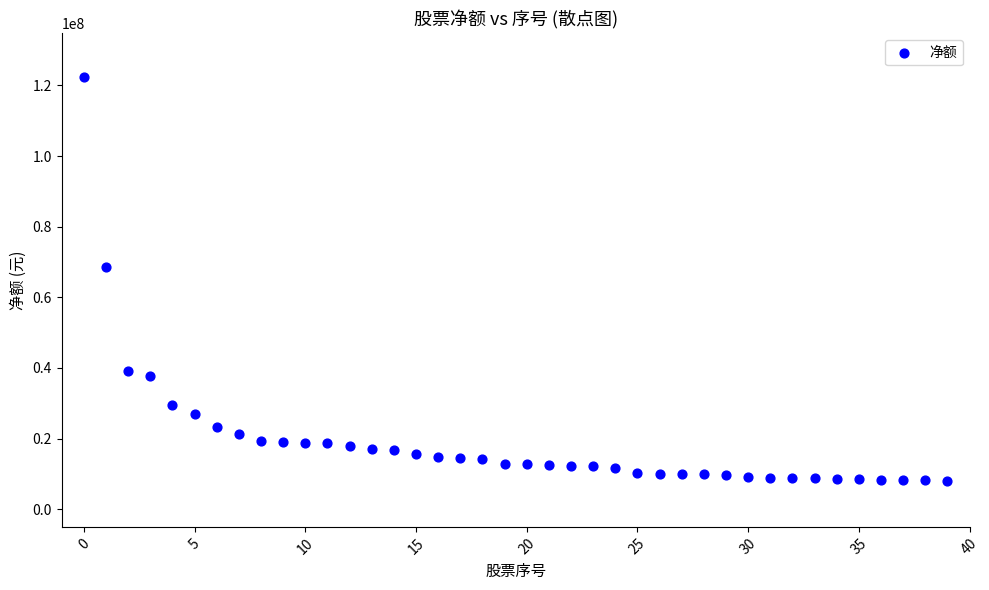

What Y value in the scatter plot is closest to 65196584?

68621309